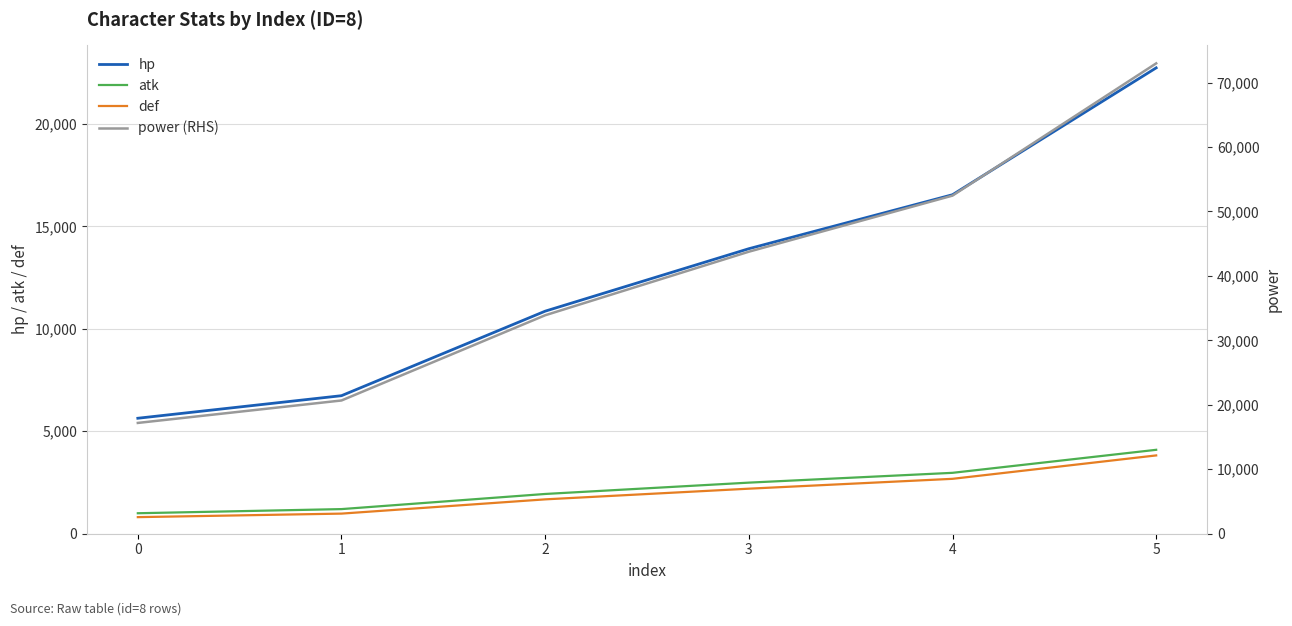

Reading right to left, list all the values displayed in this chart.

hp: 5=22739.0	4=16546.8	3=13911.5	2=10862.8	1=6737.7	0=5636.4
atk: 5=4096.0	4=2972.1	3=2493.6	2=1940.4	1=1201.8	0=999.8
def: 5=3822.0	4=2679.6	3=2198.3	2=1677.2	1=981.5	0=809.7
power (RHS): 5=72977.9	4=52461.9	3=43757.9	2=33895.3	1=20673.8	0=17190.6